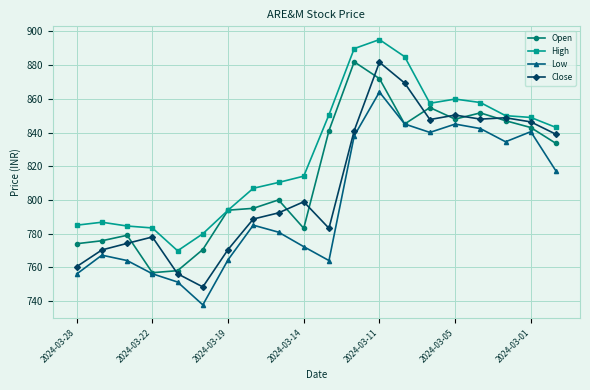

What is the minimum value for Open?

756.8